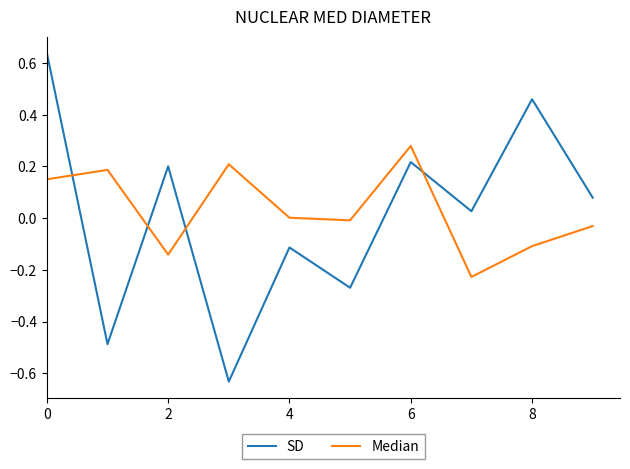

After their last crossing, which series has the higher values: Median or SD?

SD